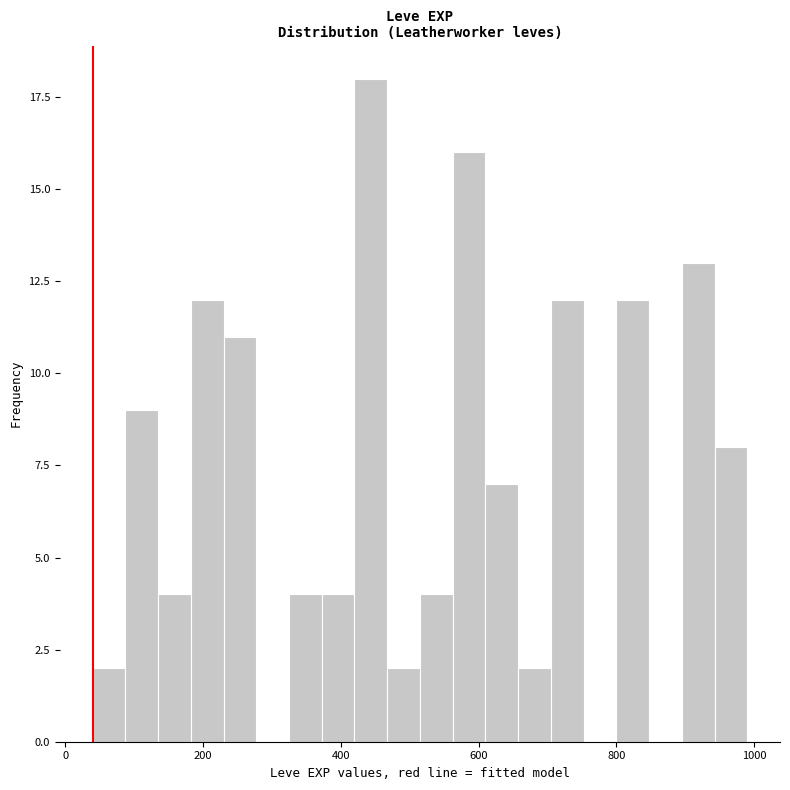

Read against the x-axis, roughly where is the centre of the tallest bar?

440